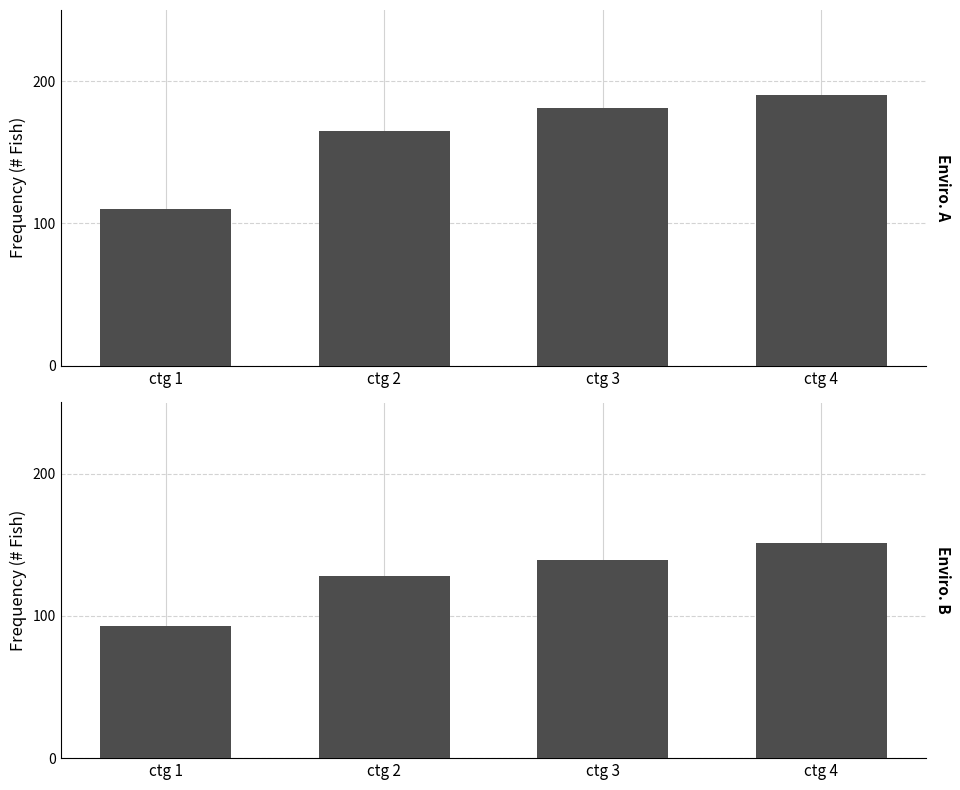

Is it true that over10reads equals 128 at ctg 2?

True